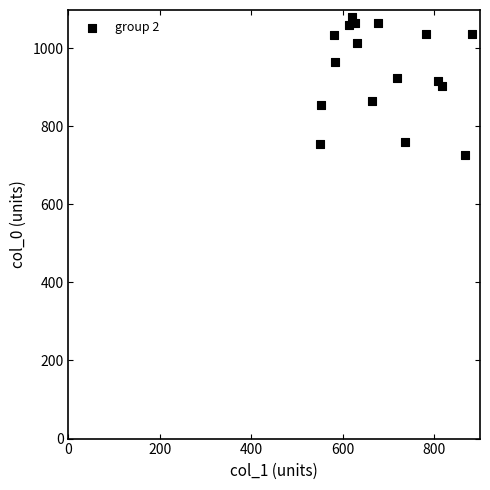

What is the range of X values (max minus min)?

334.1